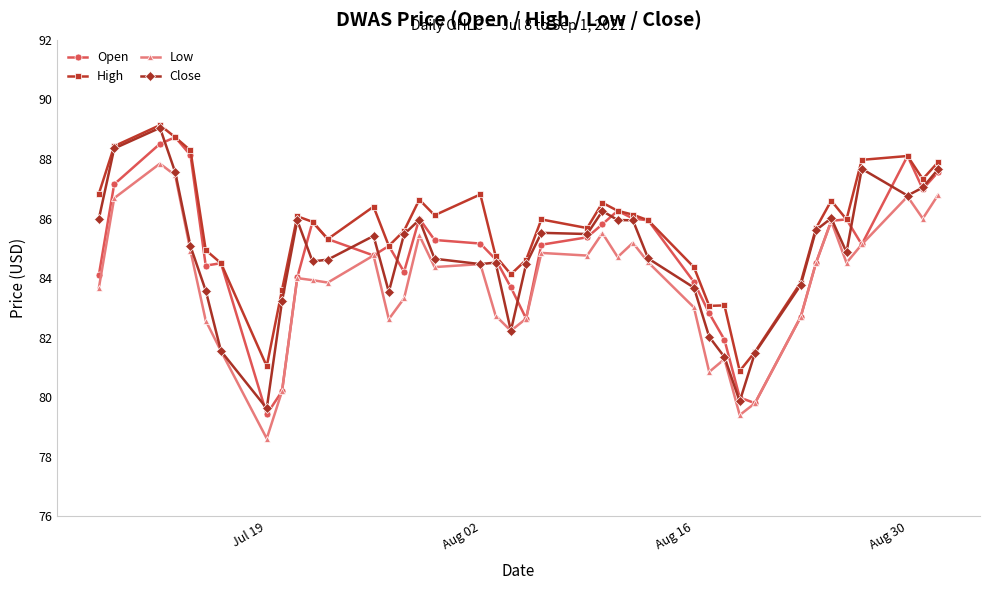

How many lines are shown in the chart?

4